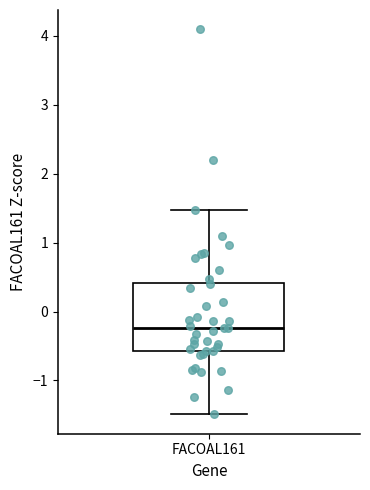

Transcribe this box plot: give where the median line is, the range the box spans, and where the two whiskers end, as read against the y-axis. The values are not printed on the chart, so give them approximately, as read against the axis.

median -0.2, box -0.6 to 0.4, whiskers -1.5 to 1.5